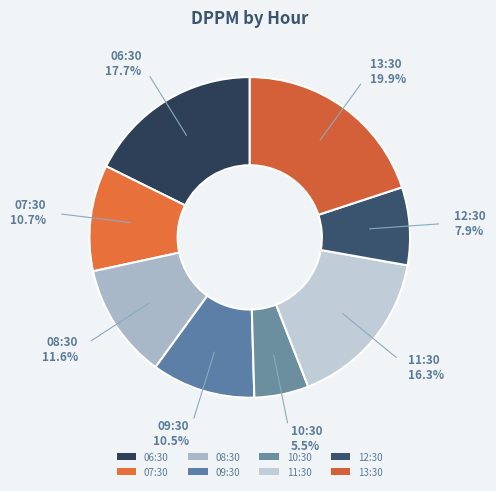

How many segments does this pie chart have?

8